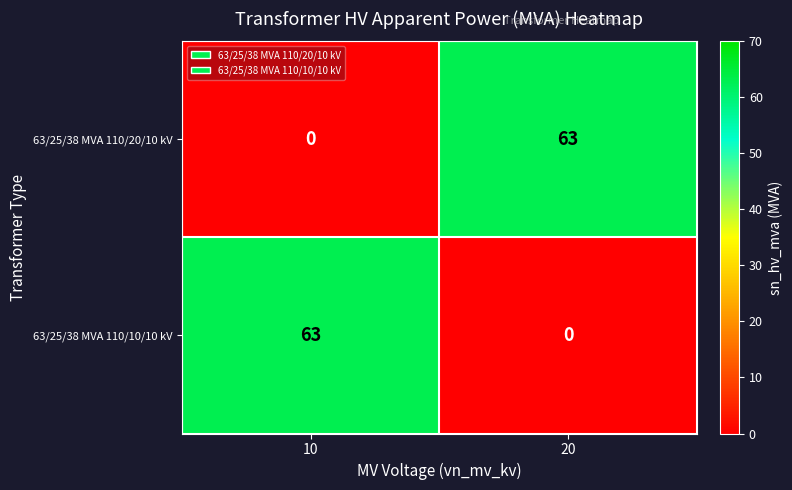

What is the difference between the 63/25/38 MVA 110/20/10 kV values at 20 and 10?

63